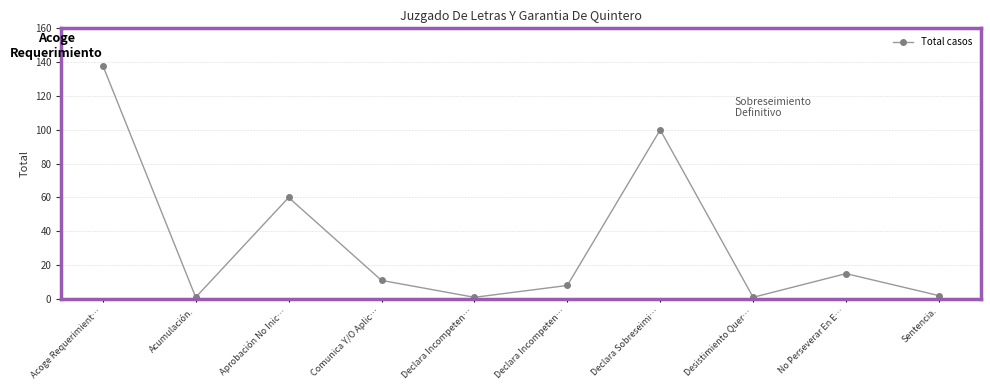

What is the minimum value shown in the chart?

1